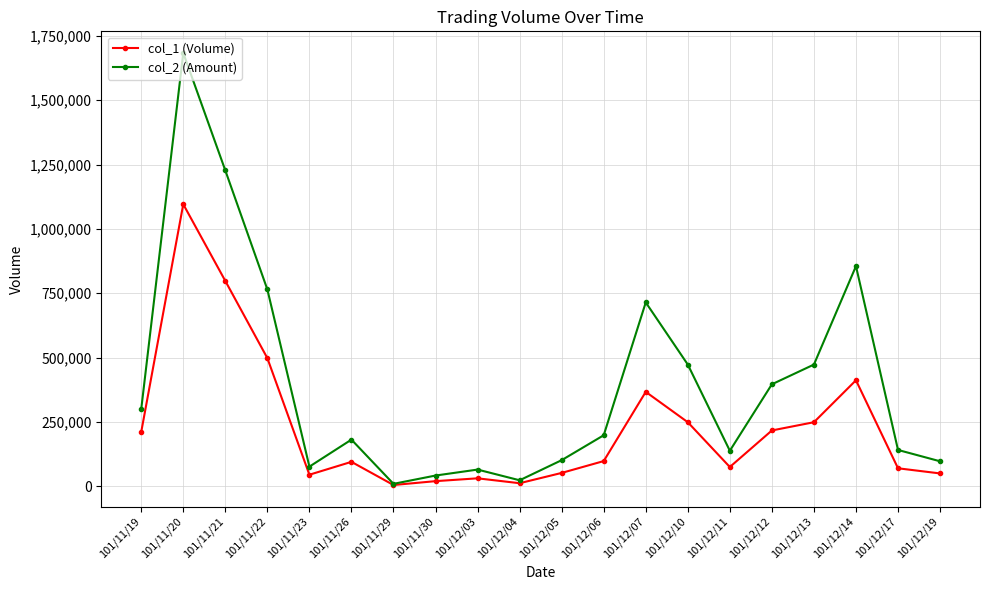

What is the total value across all series at 101/11/19?

510330